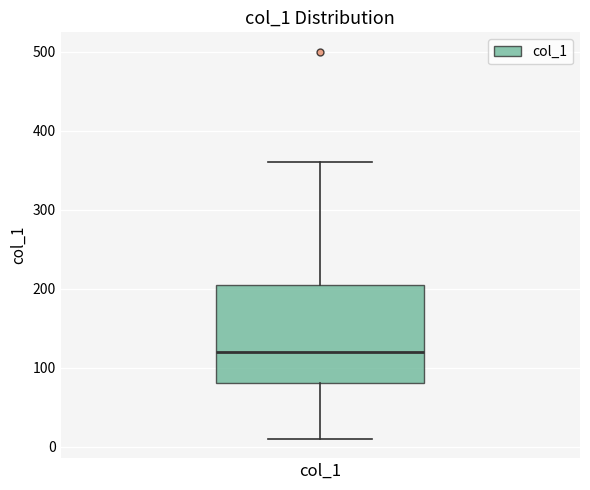

Read this box plot against the y-axis: the position of the median line, the range covered by the box, and the ends of both whiskers. The values are not printed on the chart, so give them approximately, as read against the axis.

median 120, box 80 to 210, whiskers 10 to 360